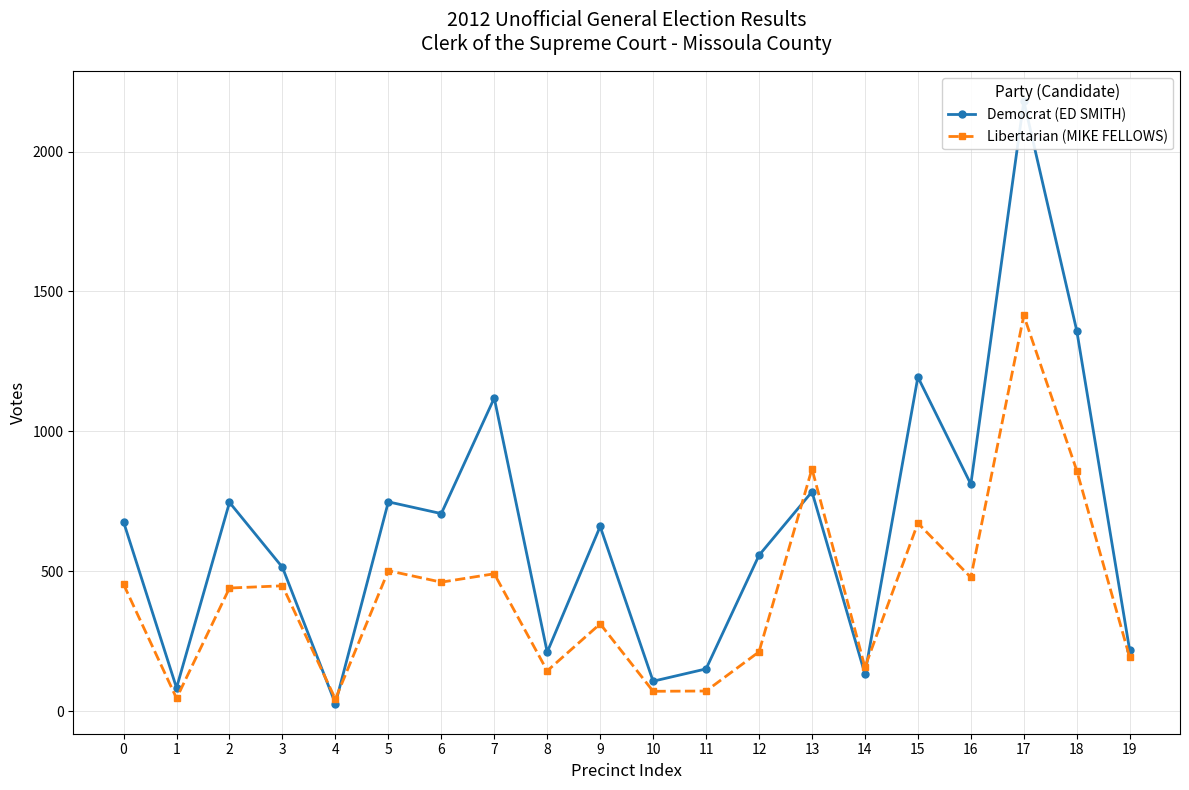

What is the value of the Libertarian (MIKE FELLOWS) point at the 2nd from the left?

46